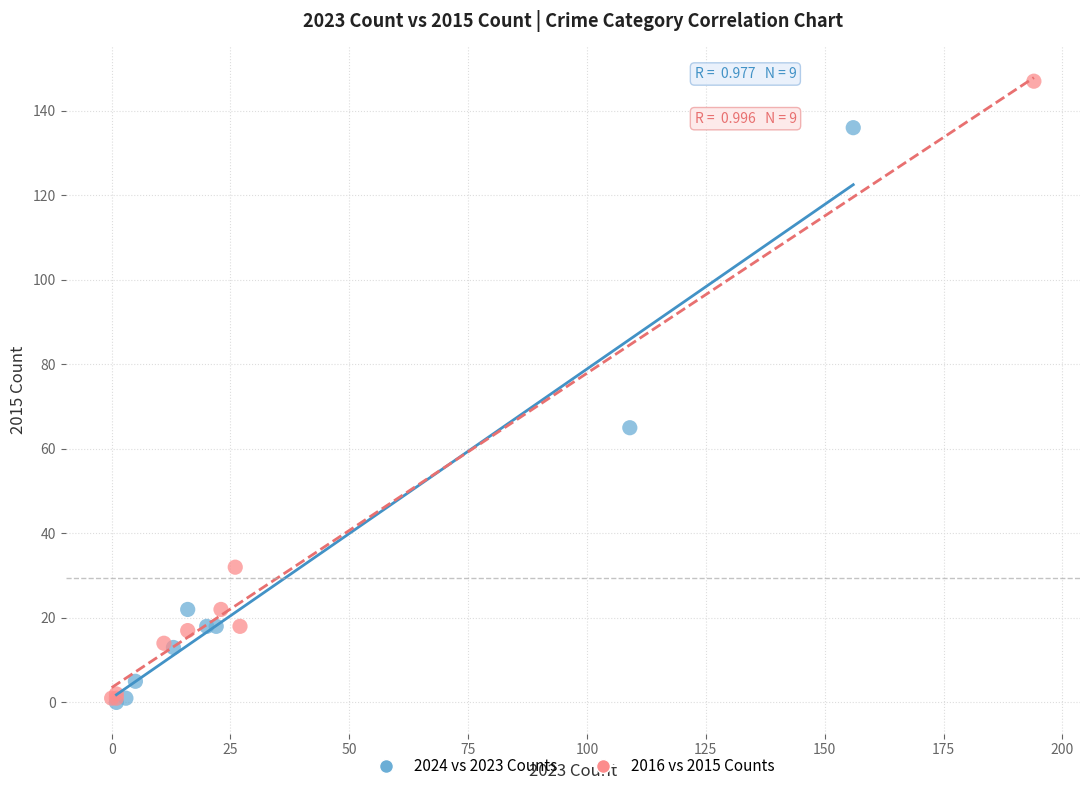

Which series reaches the maximum Y coordinate?

2016 vs 2015 Counts